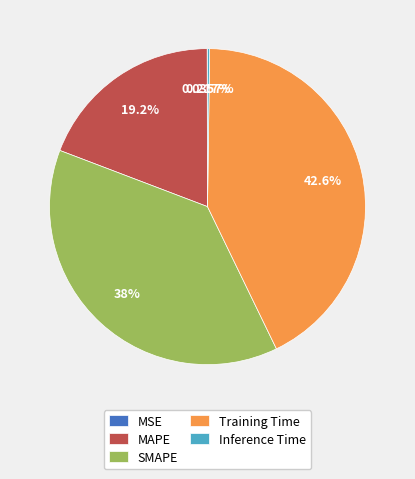

Is SMAPE the majority of the pie?

No